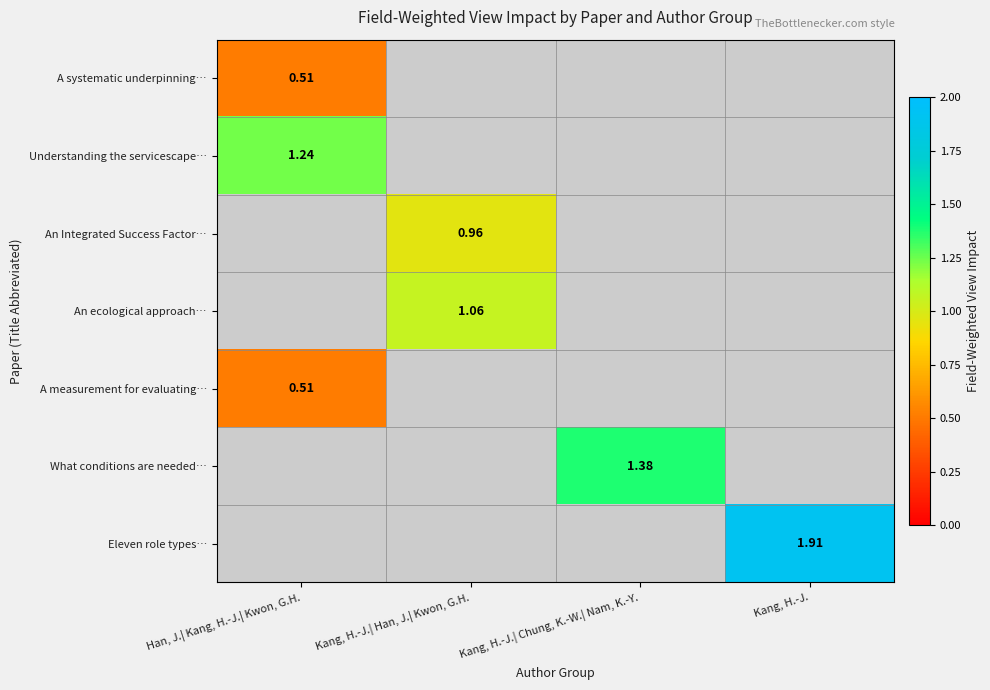

Which has a higher value, Kang, H.-J.| Han, J.| Kwon, G.H. or Han, J.| Kang, H.-J.| Kwon, G.H.?

Han, J.| Kang, H.-J.| Kwon, G.H.